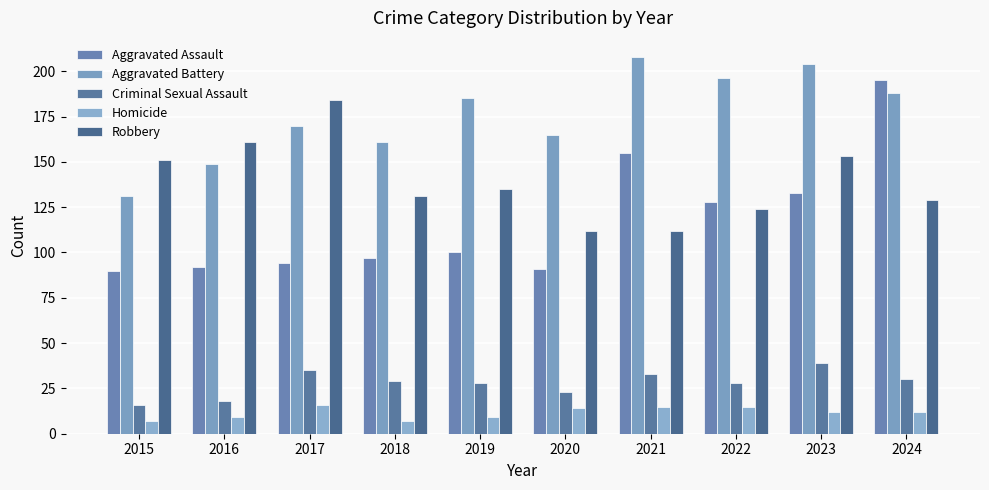

What is the average value of the Aggravated Battery series?

176